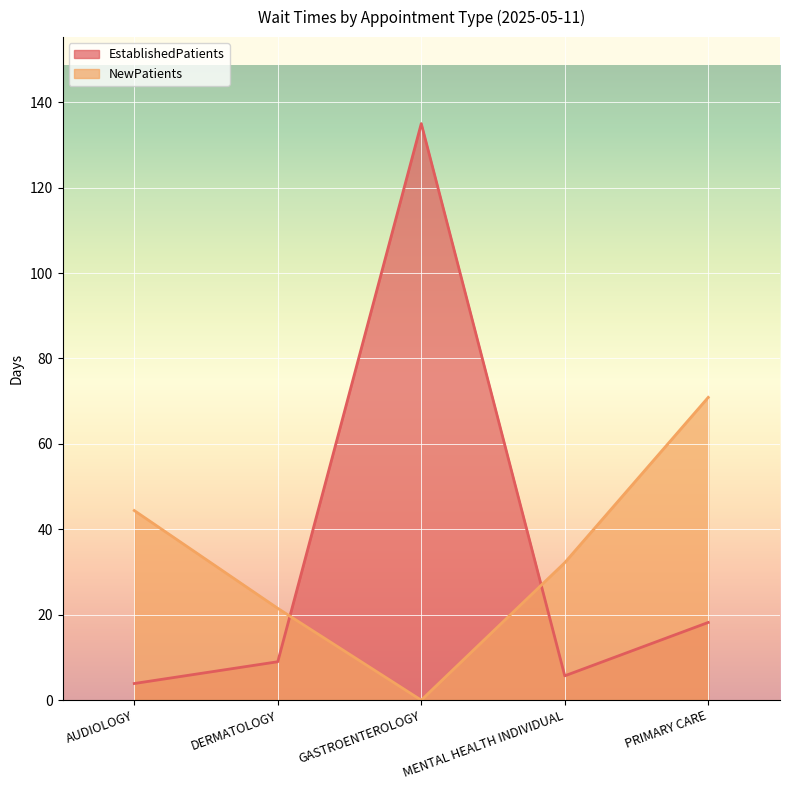

At which label does EstablishedPatients reach its minimum?

AUDIOLOGY